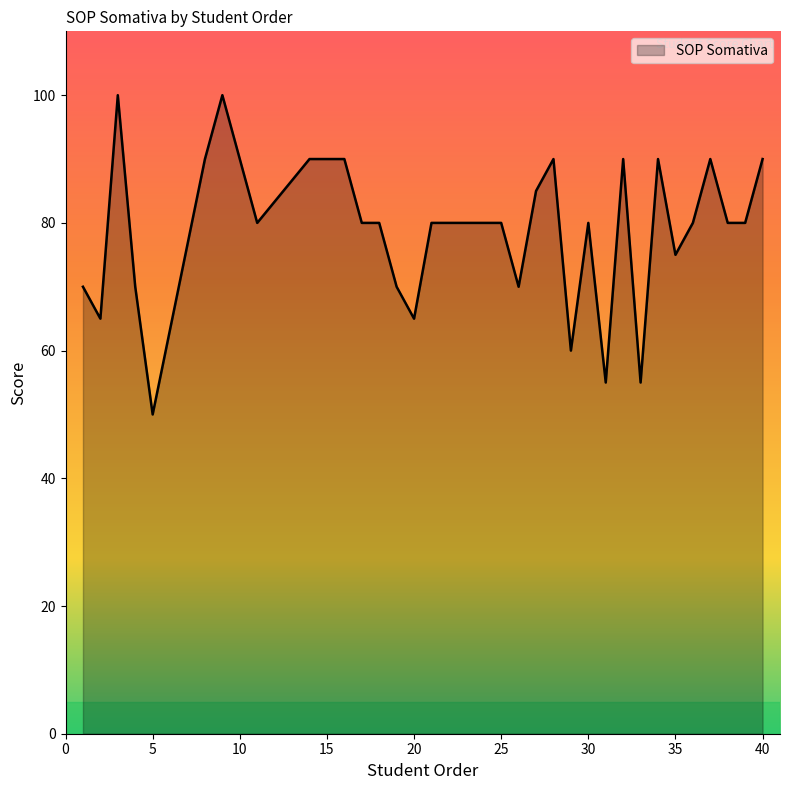

Count the values in the range 70 to 90.

26